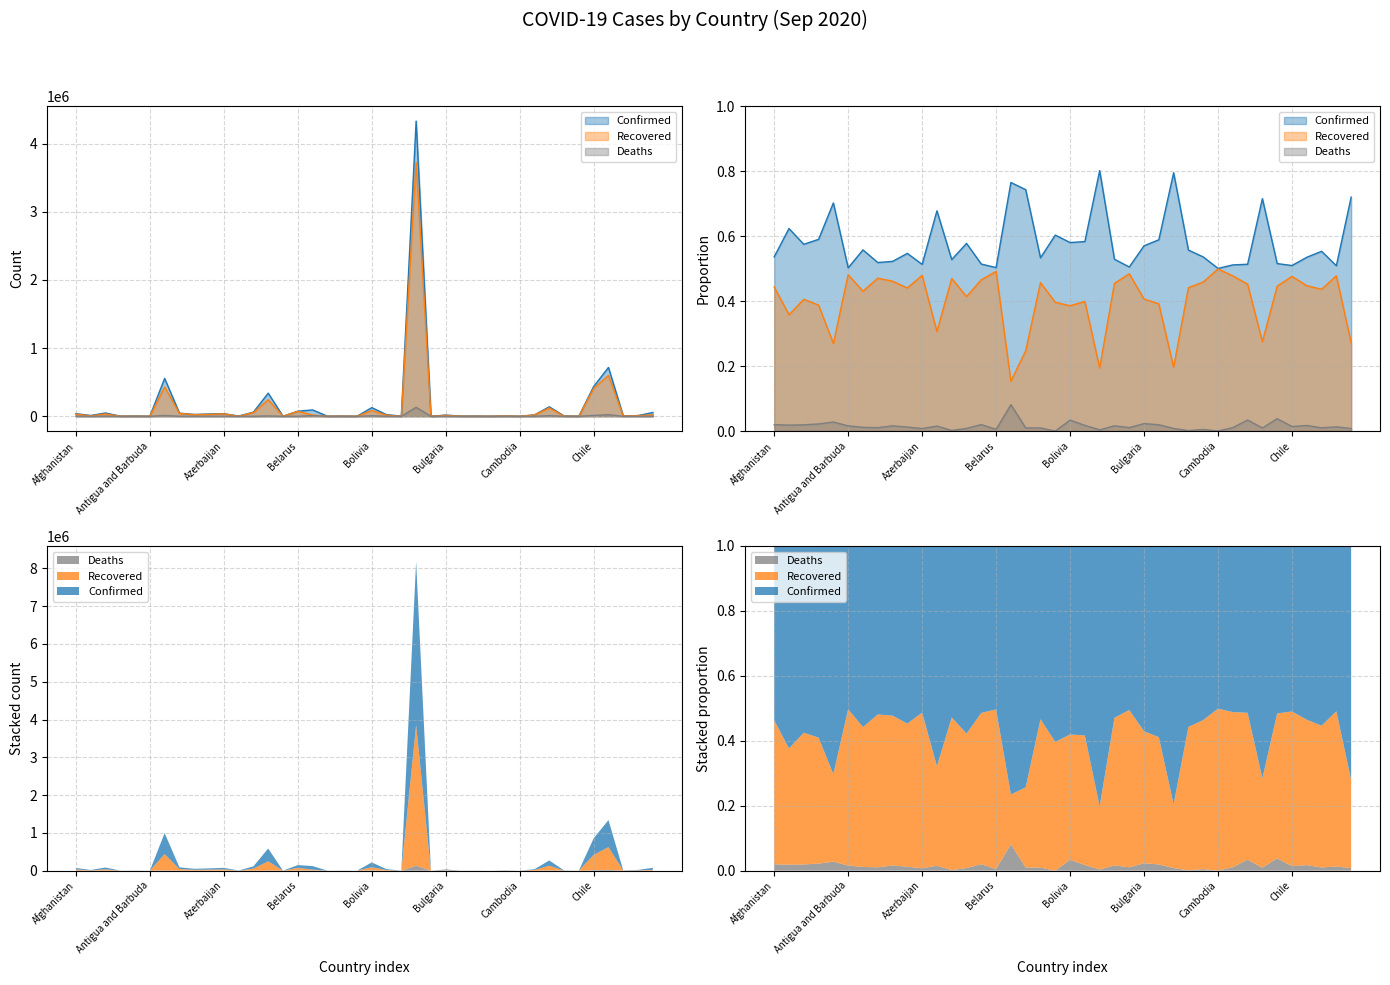

Which label corresponds to the smallest value in the chart?

Bhutan